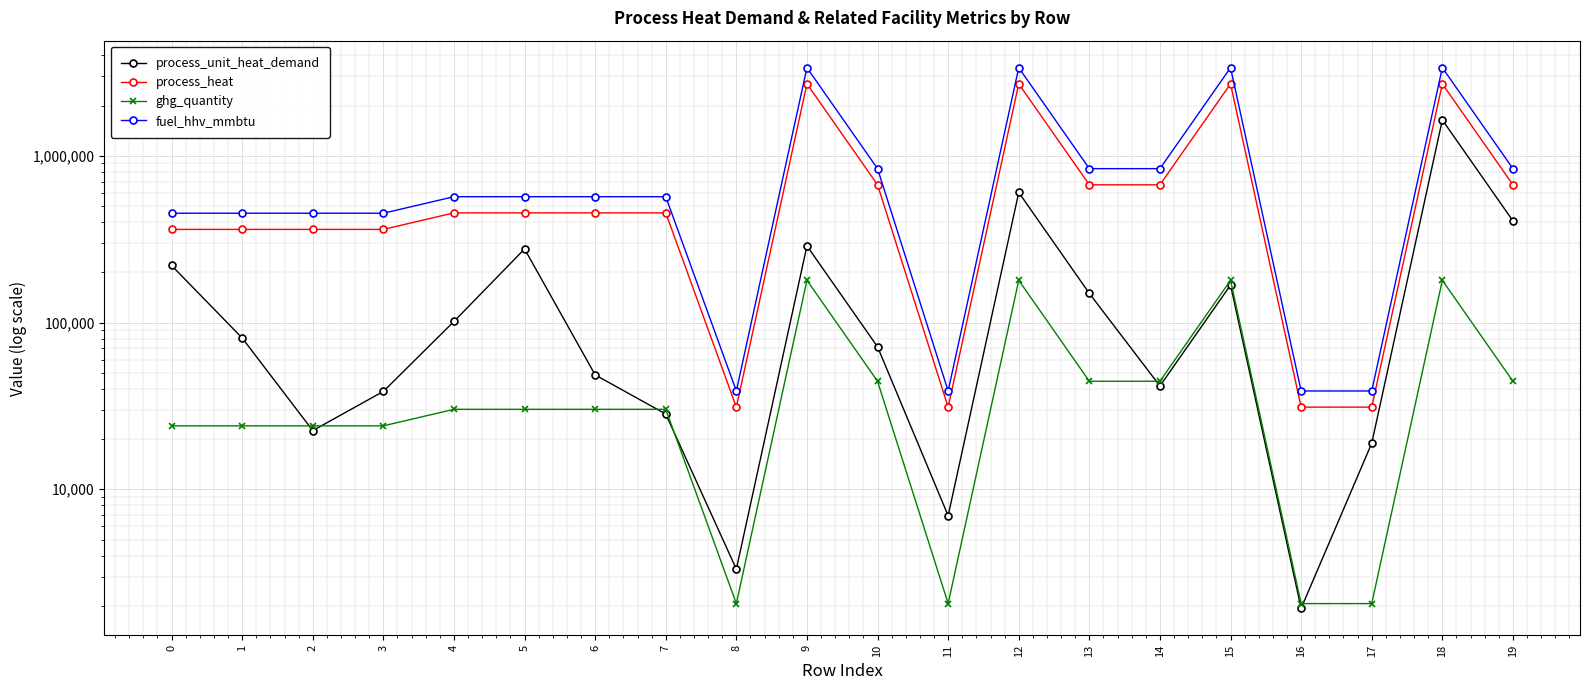

How many lines are shown in the chart?

4